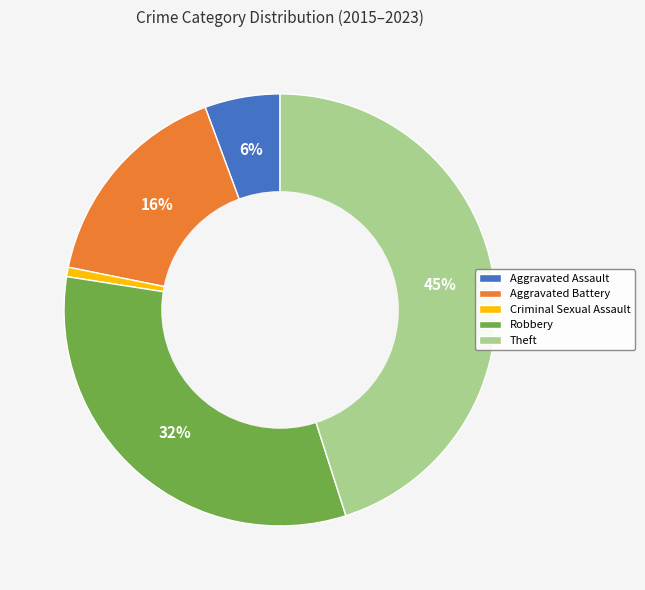

Does Aggravated Battery account for over 50% of the chart?

No